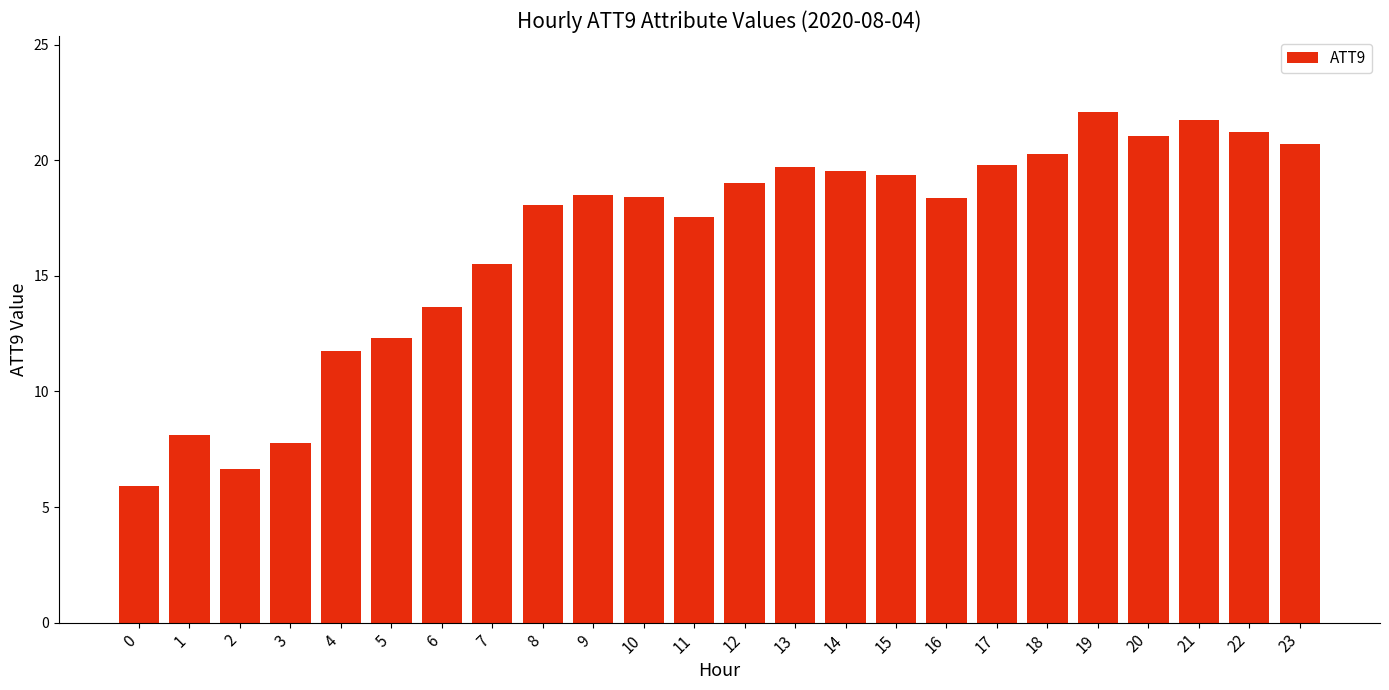

Are the bars grouped side by side (vs. stacked)?

No